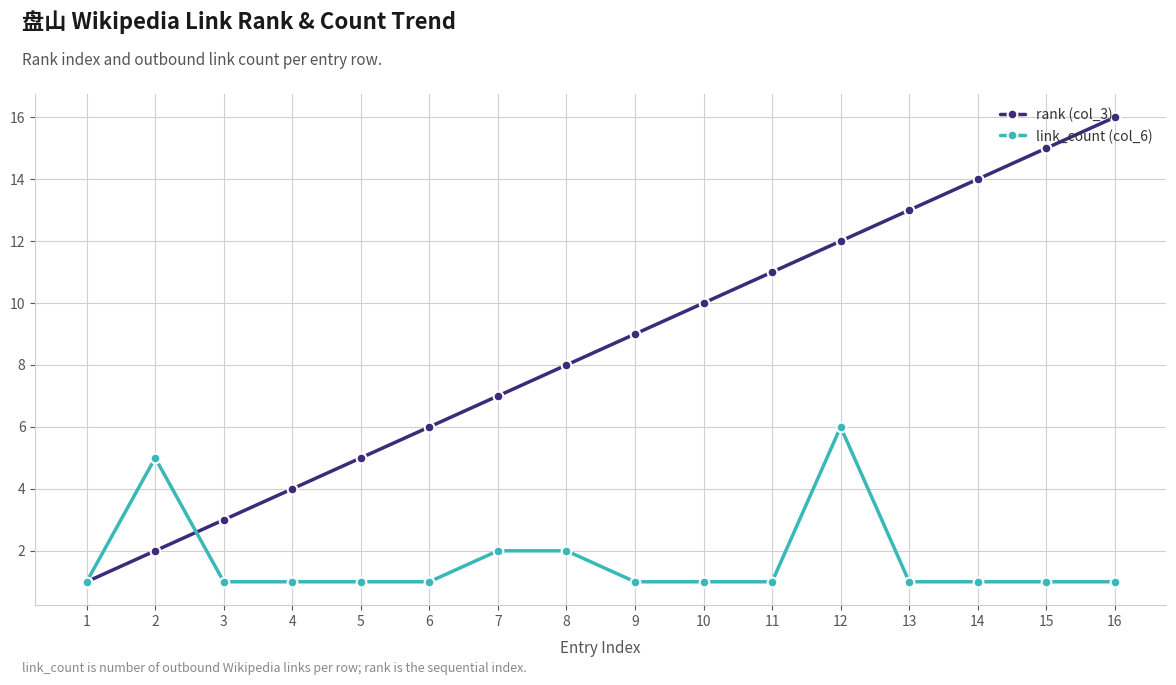

List the series in order of their peak value, lowest first.

link_count (col_6), rank (col_3)